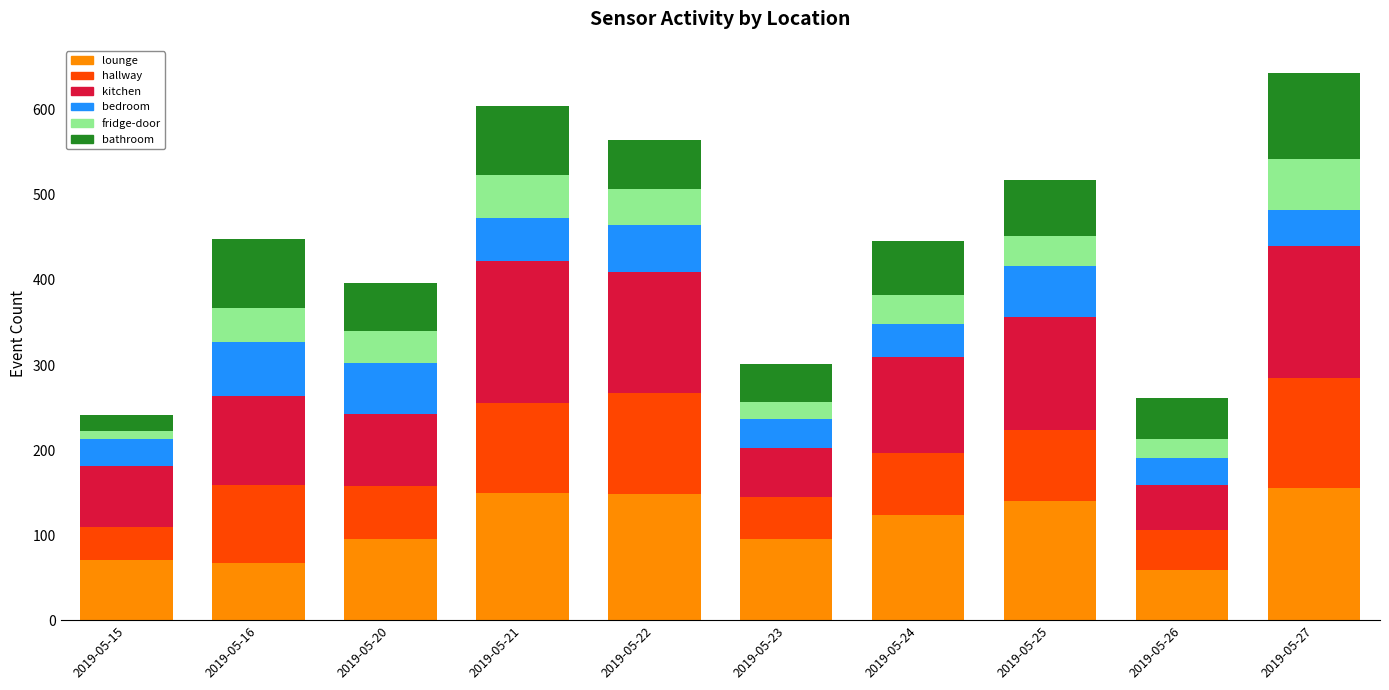

What is the lowest value of the lounge series?

59